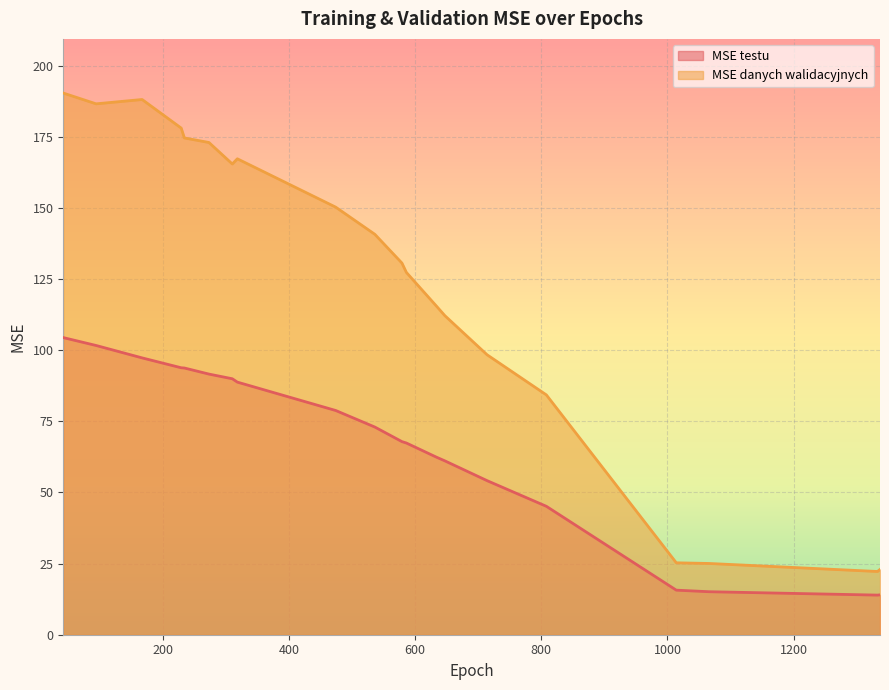

What is the highest value of the MSE danych walidacyjnych series?

190.4